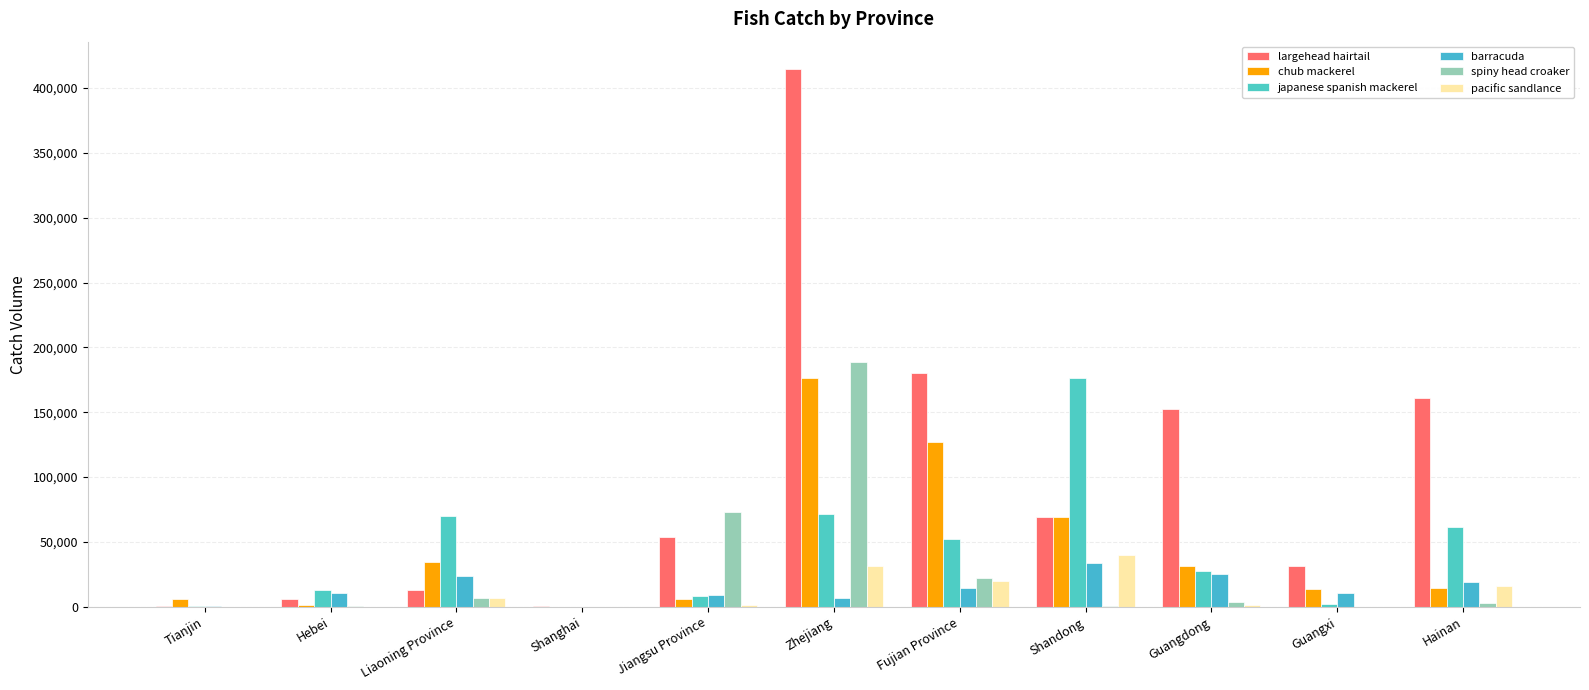

At how many categories does at least one series exceed 272823?

1